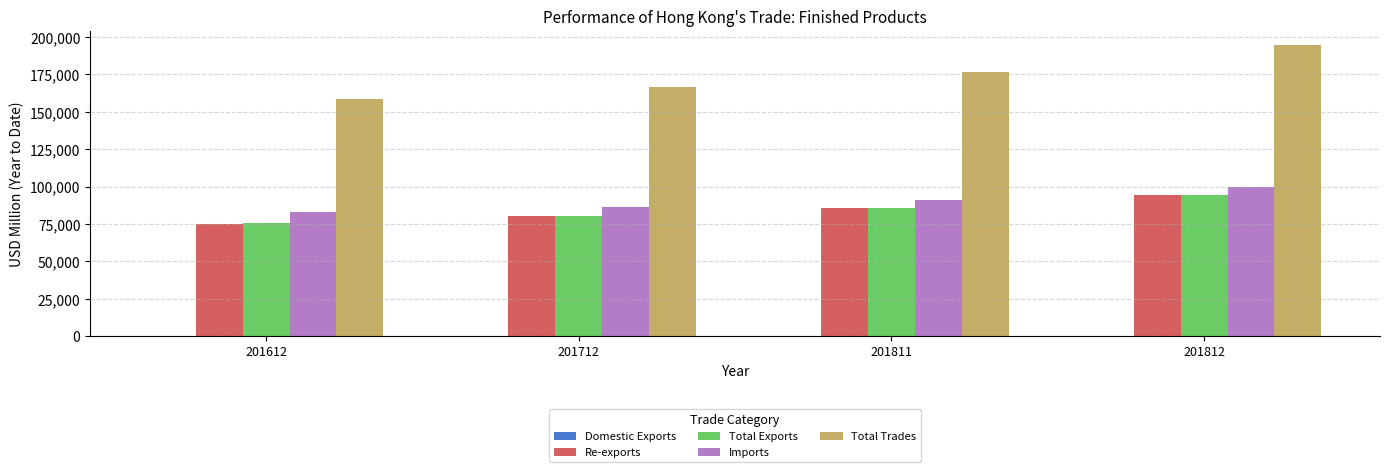

The value of Total Exports at 201712 is 139050.3. True or false?

False